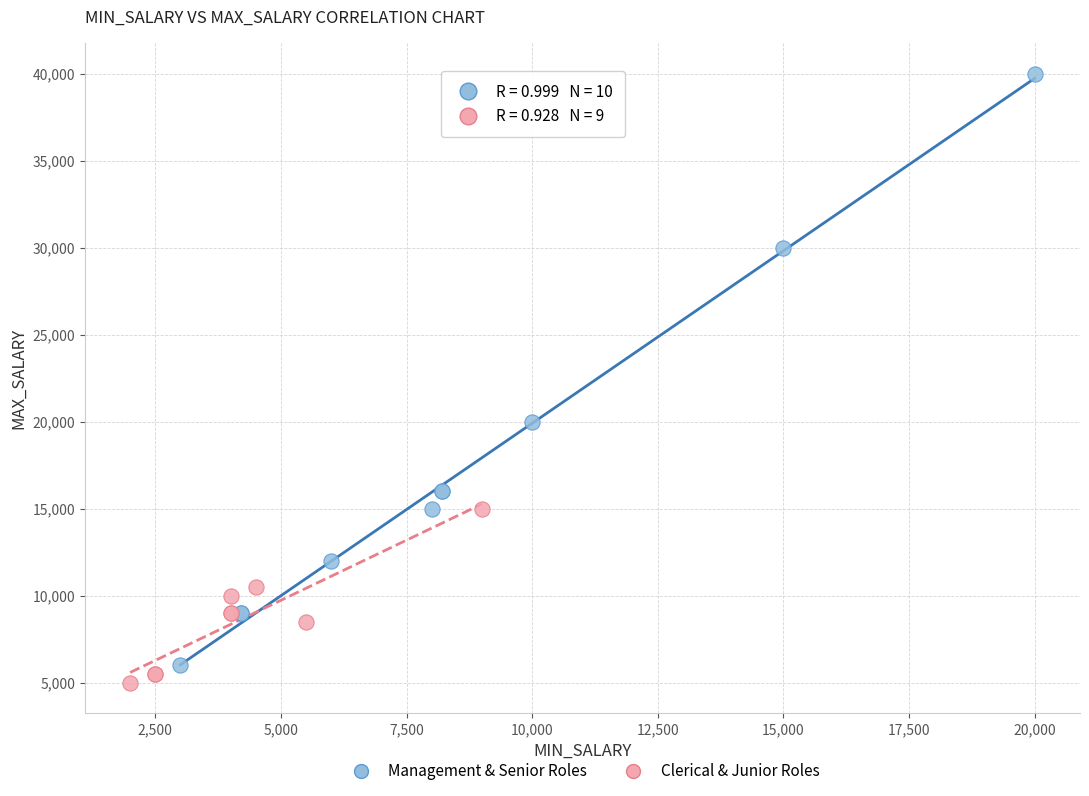

Which series has the largest Y range (max minus min)?

Management & Senior Roles